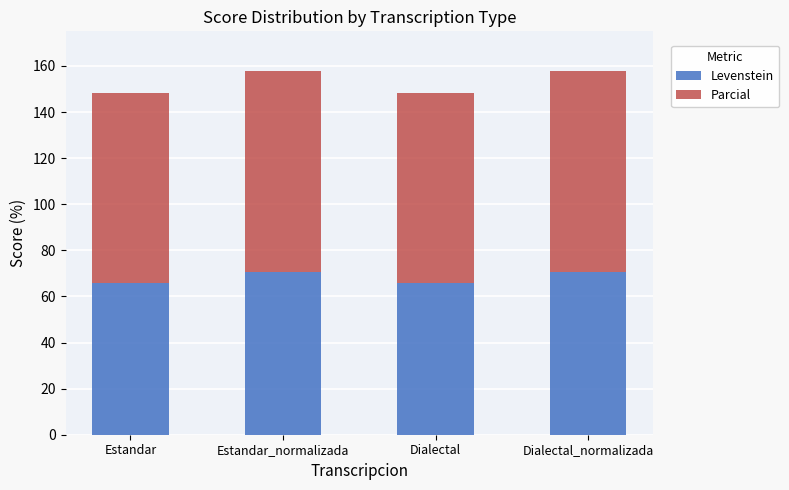

What is the total value across all series at Estandar_normalizada?

158.0